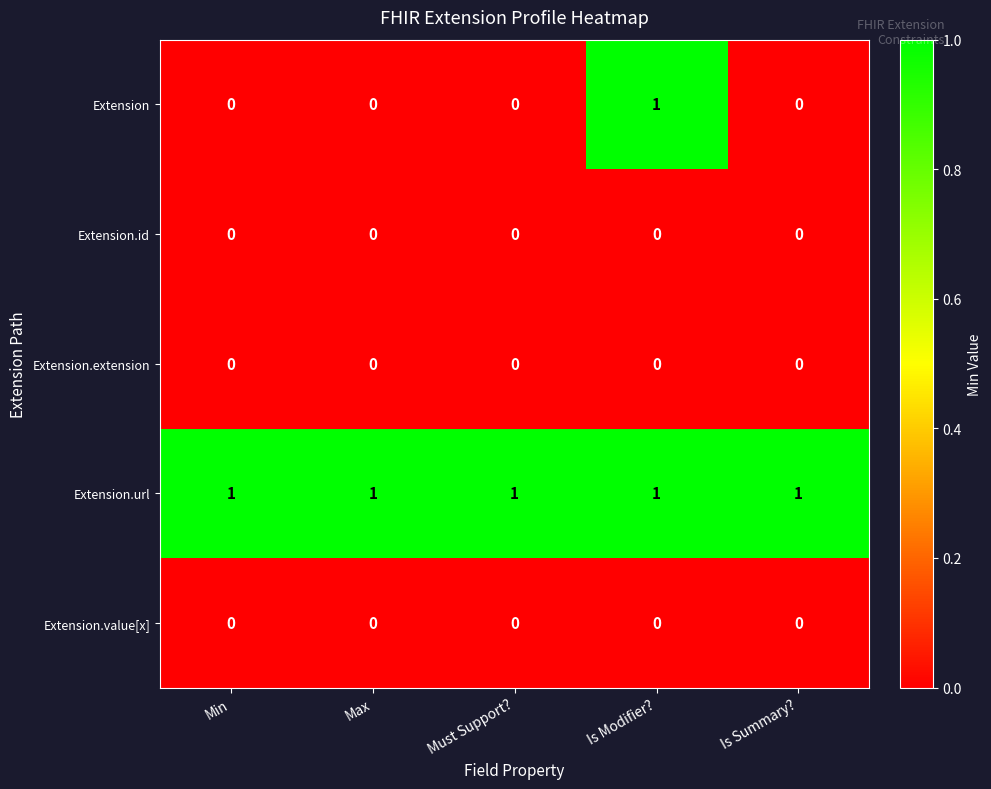

Which series has the widest spread of values?

Extension